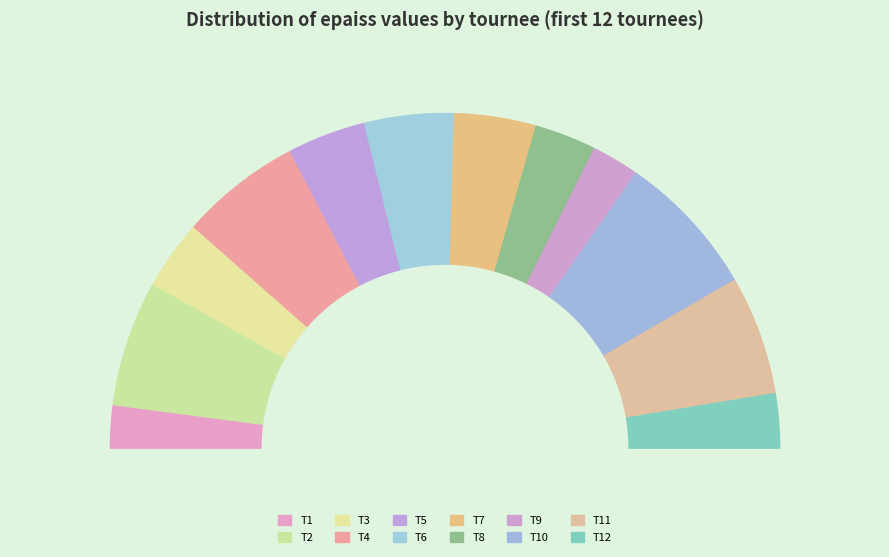

How many segments does this pie chart have?

12